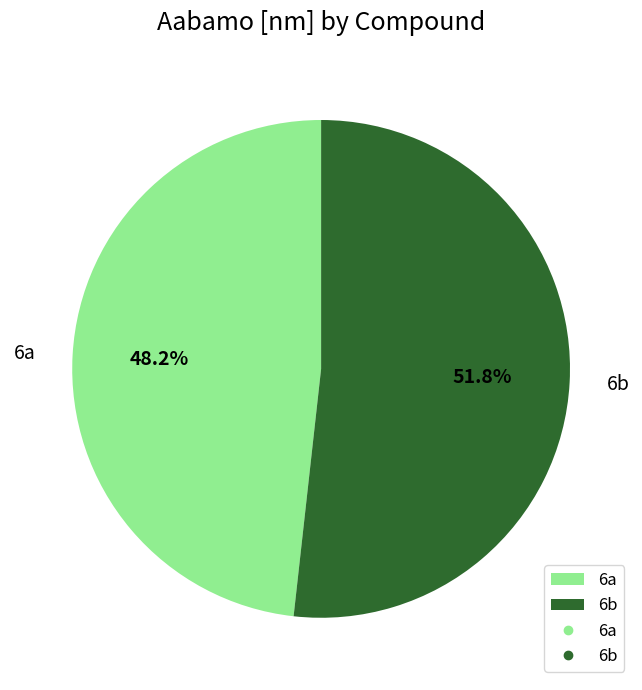

Which has a higher value, 6a or 6b?

6b